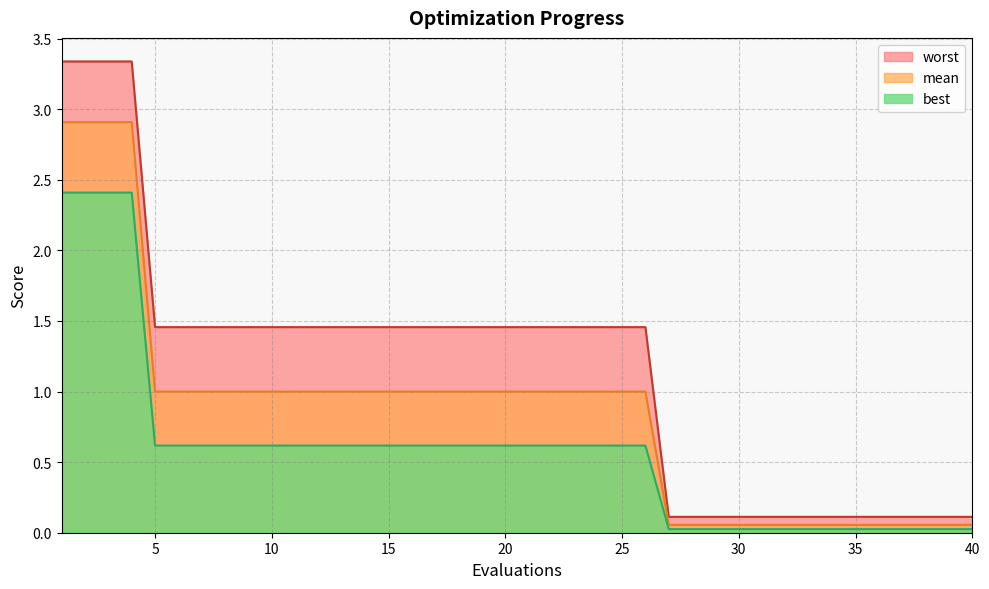

Reading right to left, list all the values displayed in this chart.

mean: 0.1	0.1	0.1	0.1	0.1	0.1	0.1	0.1	0.1	0.1	0.1	0.1	0.1	0.1	1.0	1.0	1.0	1.0	1.0	1.0	1.0	1.0	1.0	1.0	1.0	1.0	1.0	1.0	1.0	1.0	1.0	1.0	1.0	1.0	1.0	1.0	2.9	2.9	2.9	2.9
best: 0.0	0.0	0.0	0.0	0.0	0.0	0.0	0.0	0.0	0.0	0.0	0.0	0.0	0.0	0.6	0.6	0.6	0.6	0.6	0.6	0.6	0.6	0.6	0.6	0.6	0.6	0.6	0.6	0.6	0.6	0.6	0.6	0.6	0.6	0.6	0.6	2.4	2.4	2.4	2.4
worst: 0.1	0.1	0.1	0.1	0.1	0.1	0.1	0.1	0.1	0.1	0.1	0.1	0.1	0.1	1.5	1.5	1.5	1.5	1.5	1.5	1.5	1.5	1.5	1.5	1.5	1.5	1.5	1.5	1.5	1.5	1.5	1.5	1.5	1.5	1.5	1.5	3.3	3.3	3.3	3.3